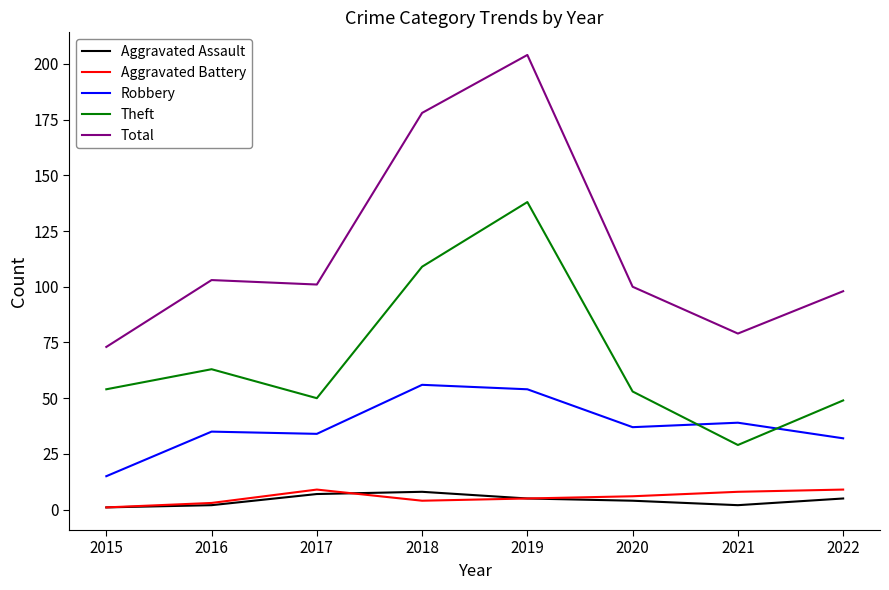

Reading left to right, extract all data points from this chart.

Aggravated Assault: 2015=1	2016=2	2017=7	2018=8	2019=5	2020=4	2021=2	2022=5
Aggravated Battery: 2015=1	2016=3	2017=9	2018=4	2019=5	2020=6	2021=8	2022=9
Robbery: 2015=15	2016=35	2017=34	2018=56	2019=54	2020=37	2021=39	2022=32
Theft: 2015=54	2016=63	2017=50	2018=109	2019=138	2020=53	2021=29	2022=49
Total: 2015=73	2016=103	2017=101	2018=178	2019=204	2020=100	2021=79	2022=98